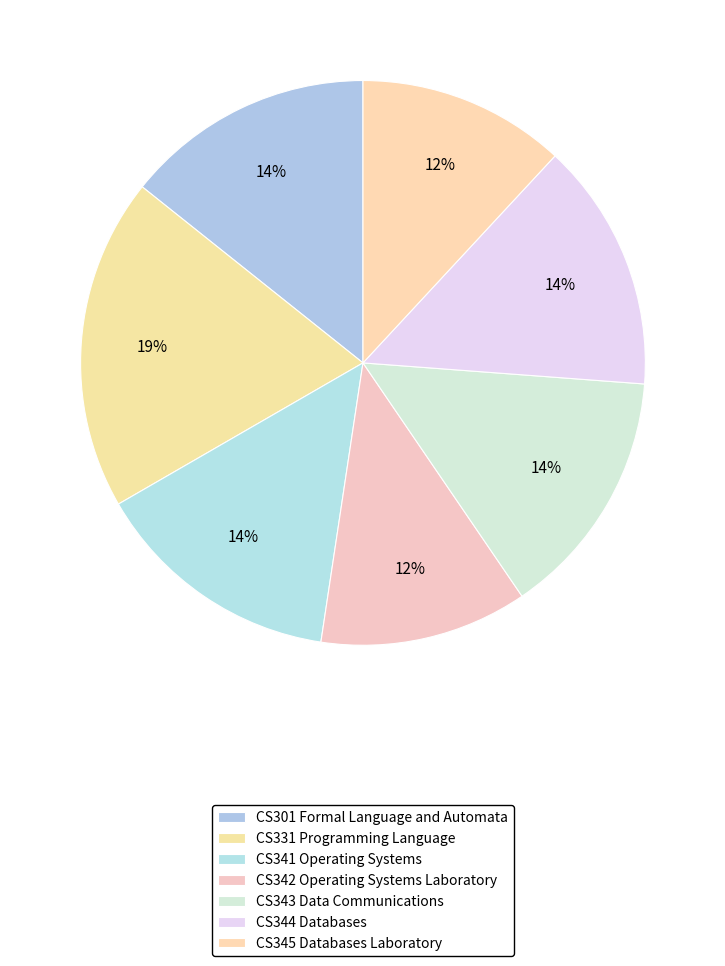

What percentage do CS343 Data Communications and CS331 Programming Language together represent?

33.3%